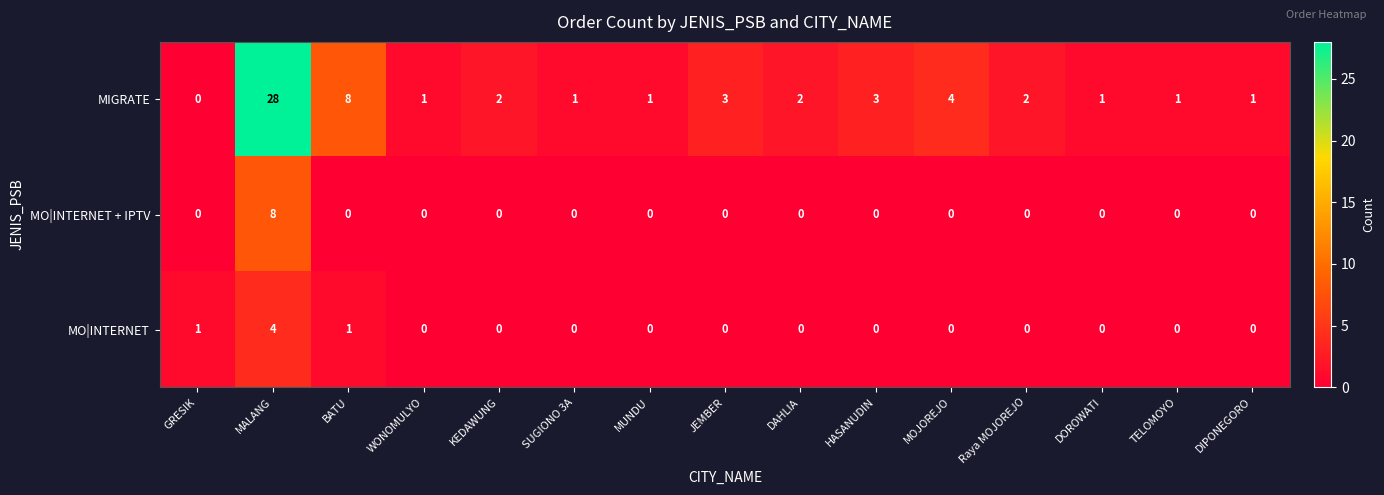

Count the MO|INTERNET values in the range 0 to 1.

14